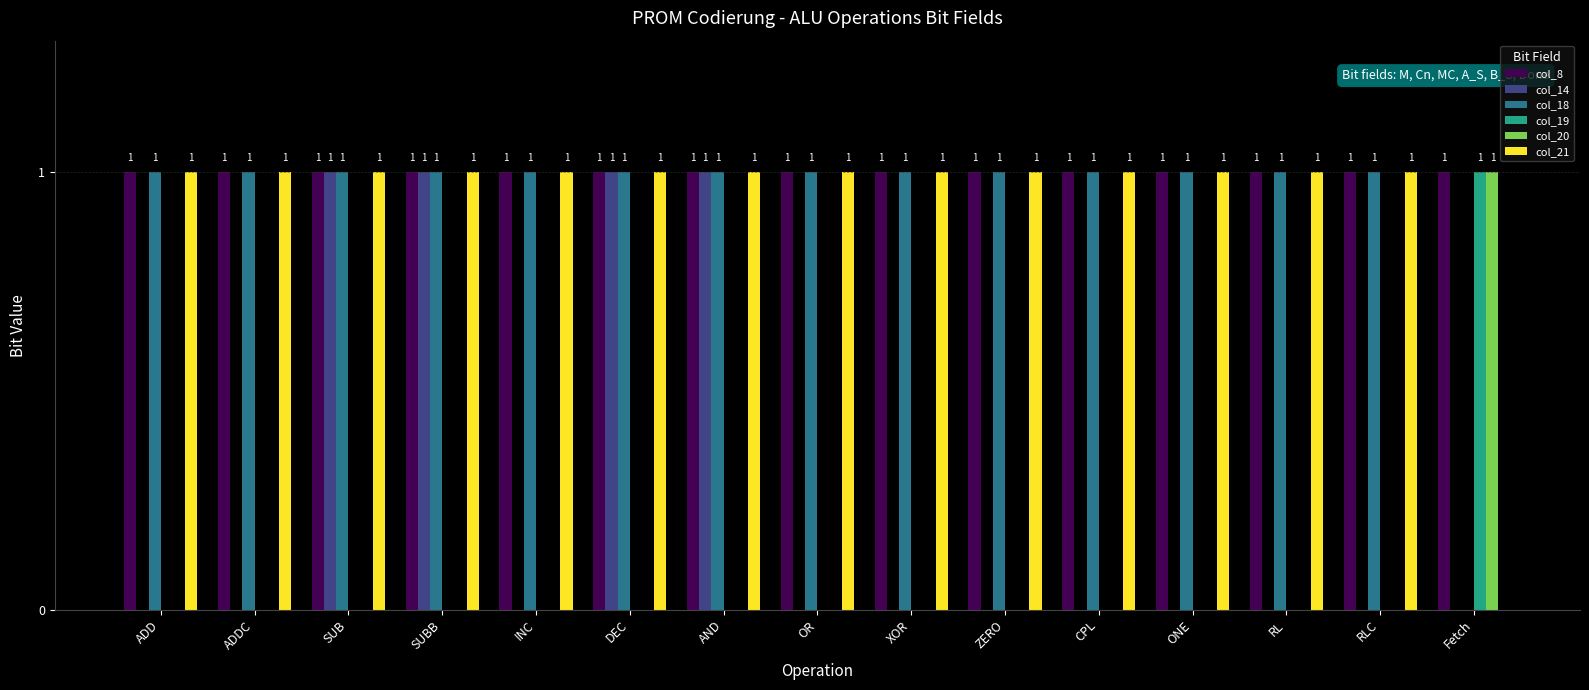

Which series changed the most between INC and DEC?

col_14